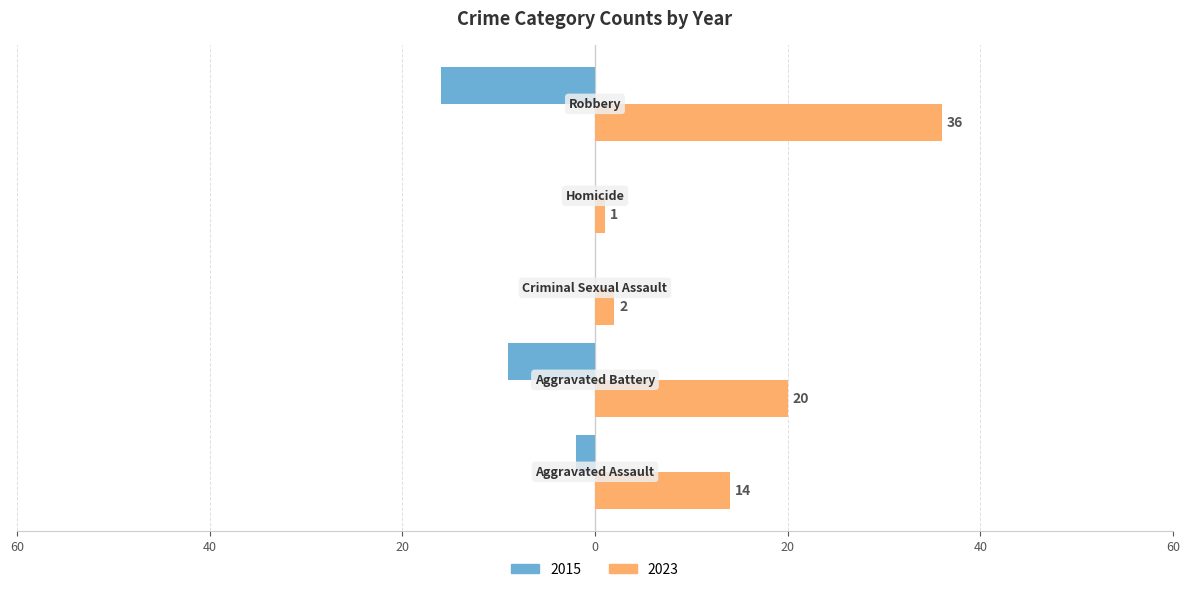

What are all the series names shown in the legend?

2015, 2023